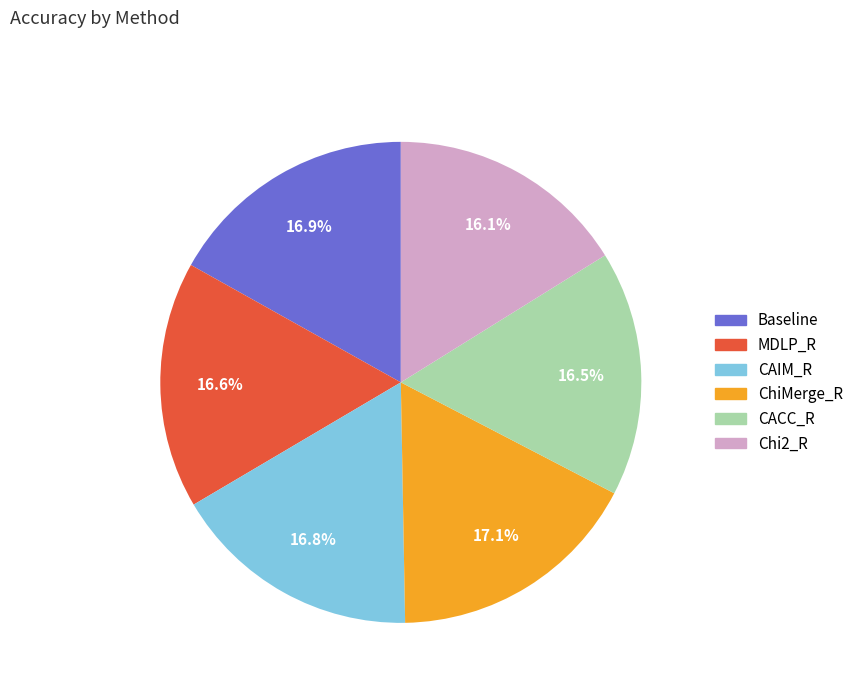

What percentage is NOT represented by Baseline?

83.1%